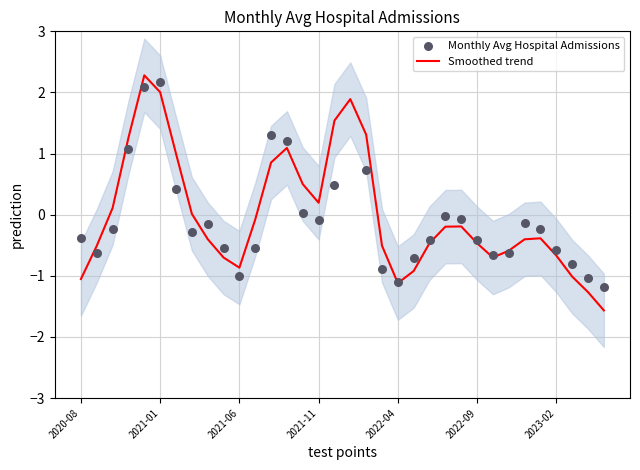

What are all the series names shown in the legend?

Smoothed trend, Monthly Avg Hospital Admissions